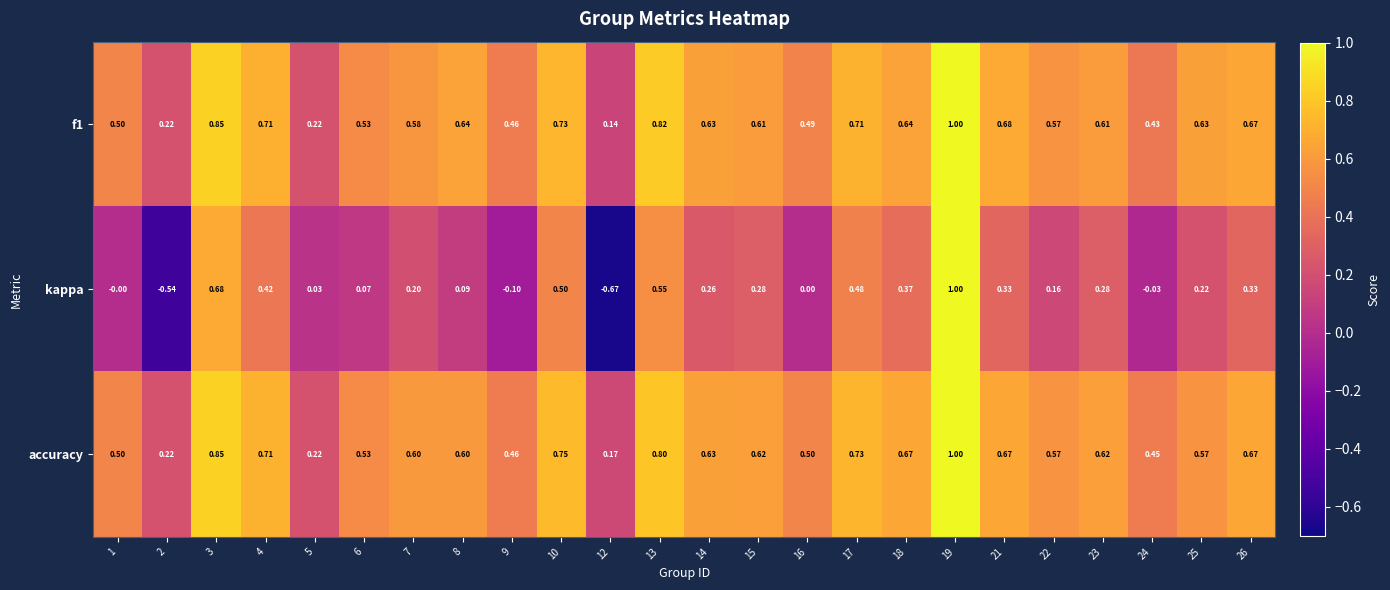

Which series has the widest spread of values?

kappa